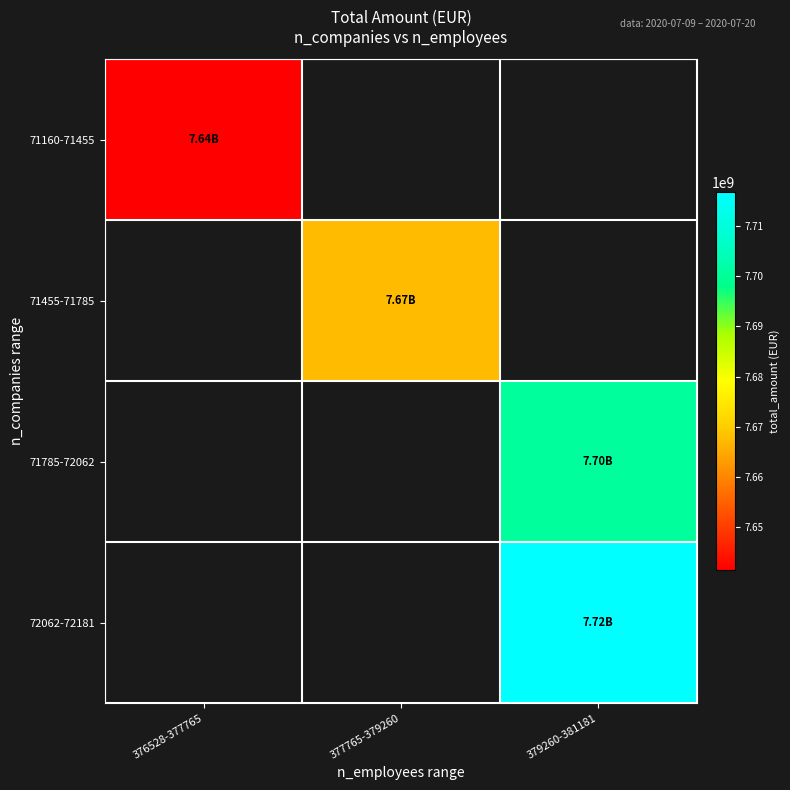

At which label does 71160-71455 reach its peak?

376528-377765